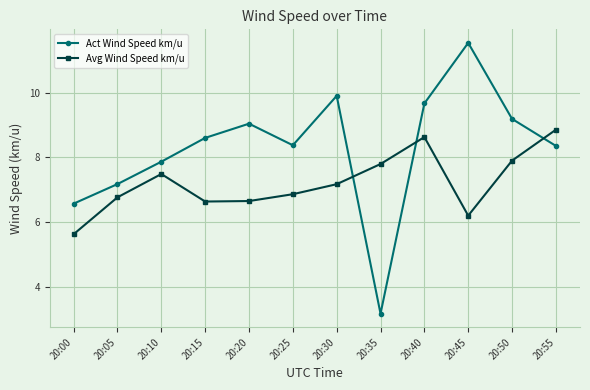

How many data points in Avg Wind Speed km/u are less than 7?

6